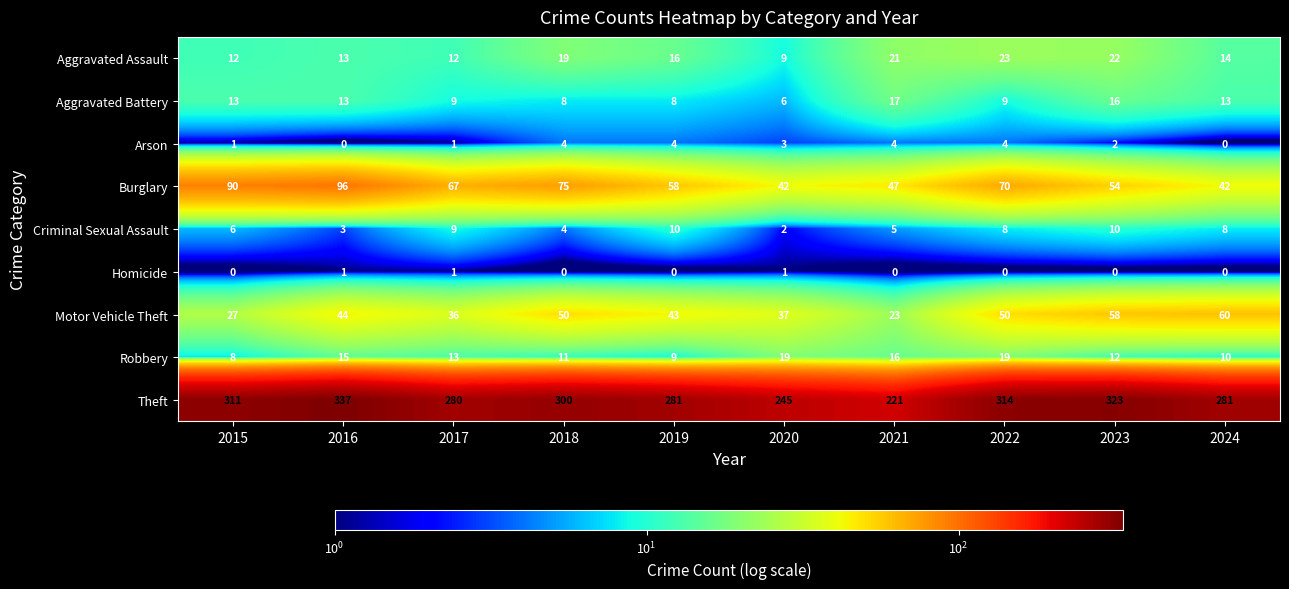

Which category has the highest value across all series?

2016